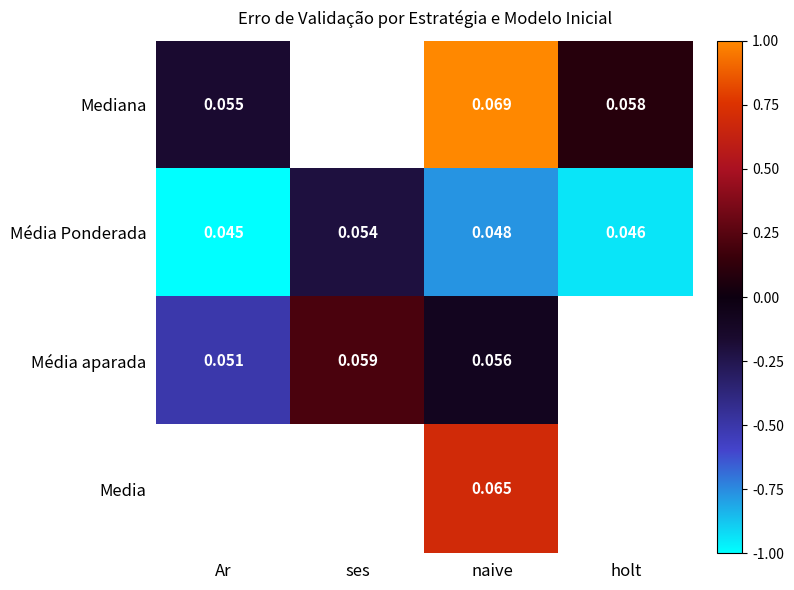

How many data points does each series have?

4